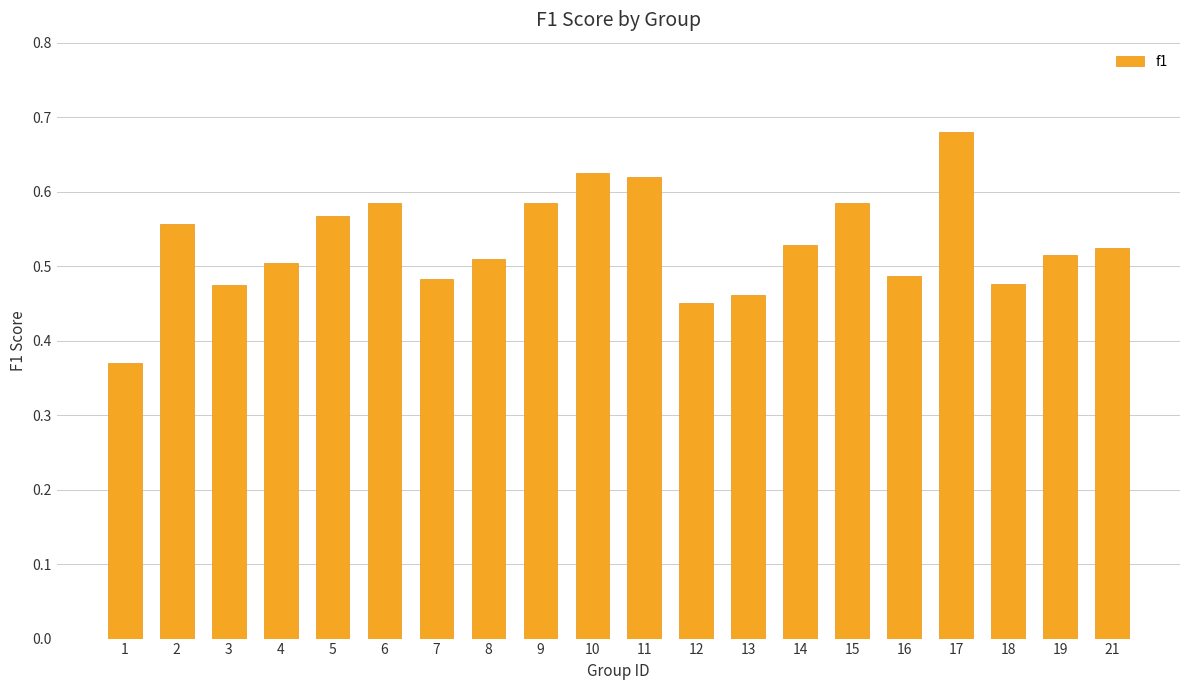

Count the values in the range 0 to 1.

20